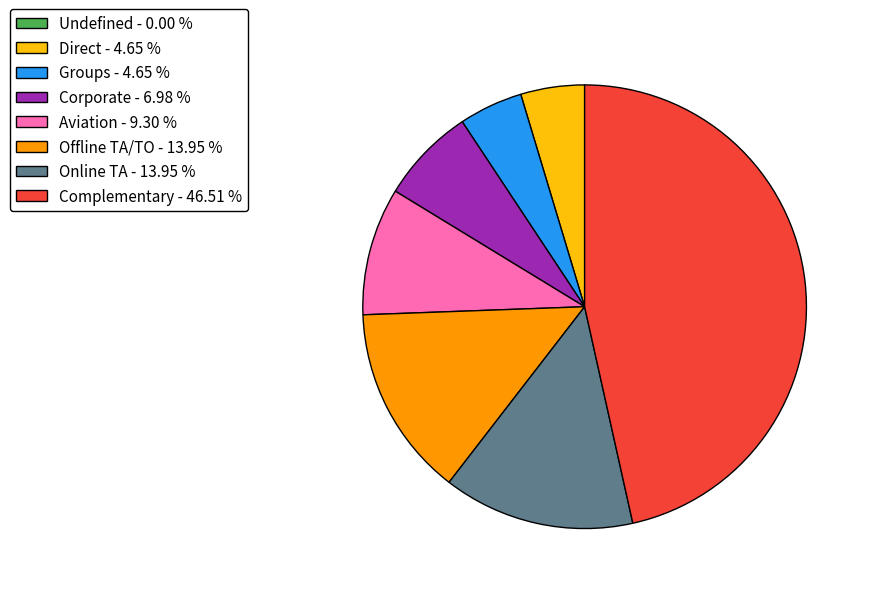

Between Online TA - 13.95 % and Groups - 4.65 %, which is larger?

Online TA - 13.95 %